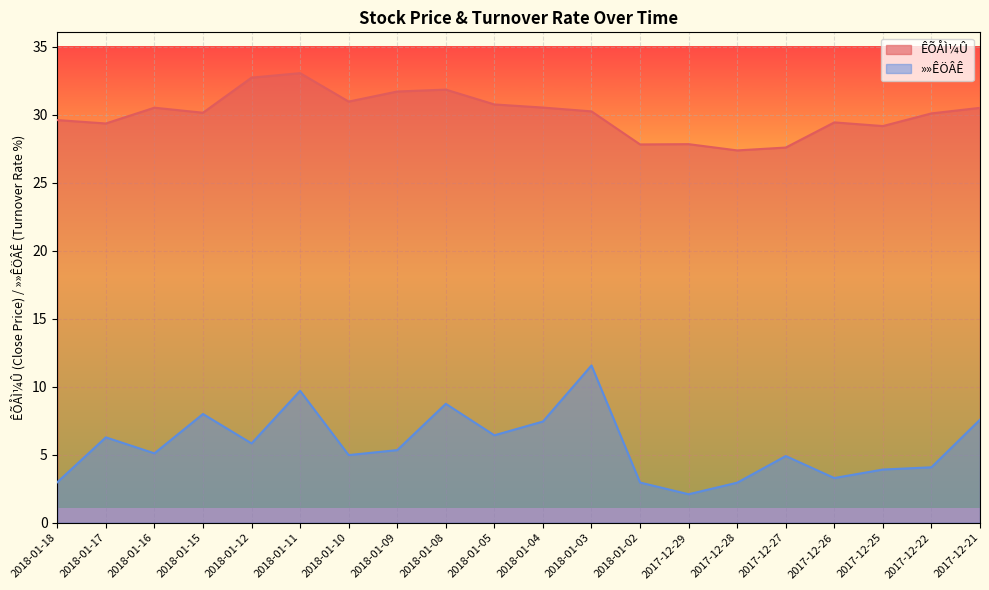

True or false: ÊÕÅÌ¼Û and »»ÊÖÂÊ intersect in this chart.

False